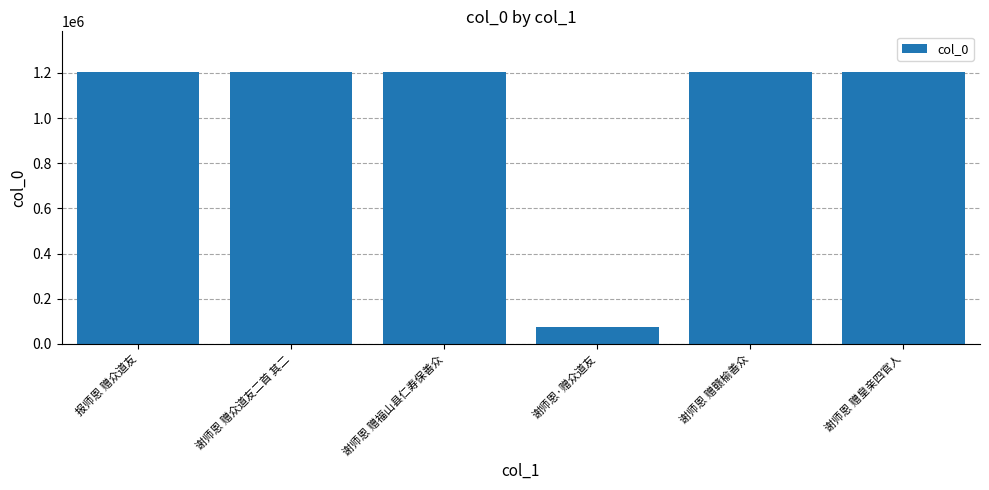

What is the label of the 1st bar from the right?

谢师恩 赠皇亲四官人